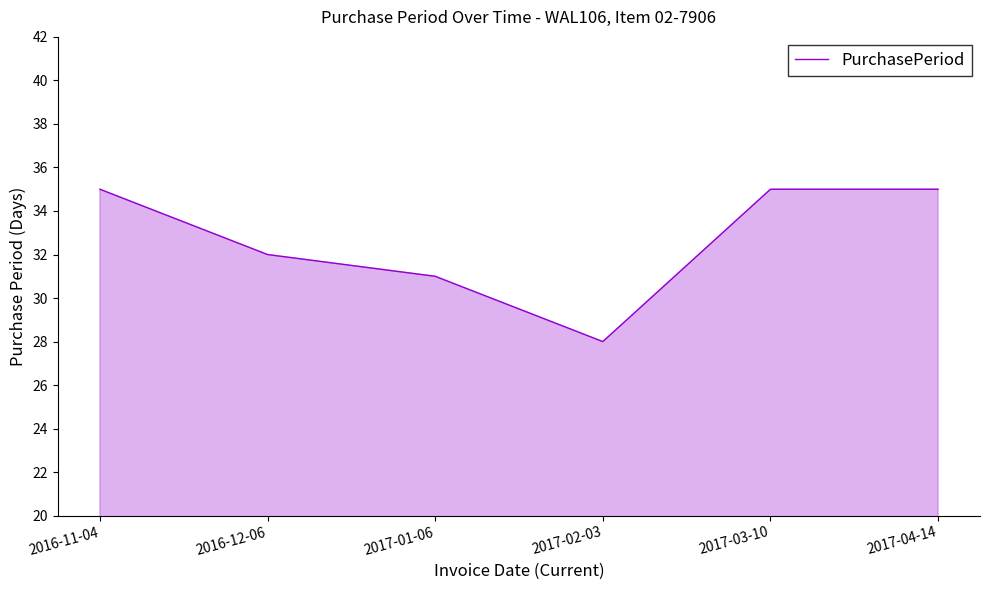

Reading right to left, transcribe all the data shown in this chart.

35	35	28	31	32	35